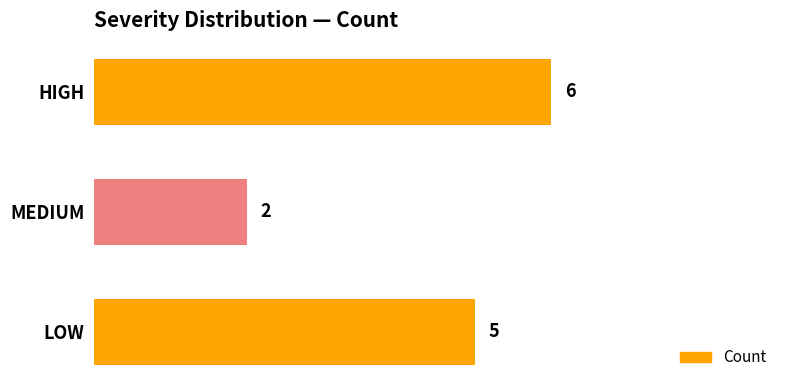

The chart shows a value of 5 at LOW. True or false?

True